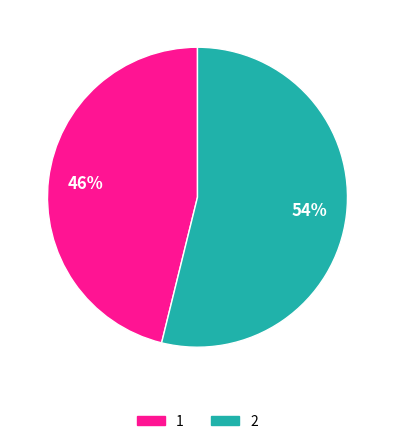

What percentage is the 2 slice, to the nearest percent?

54%